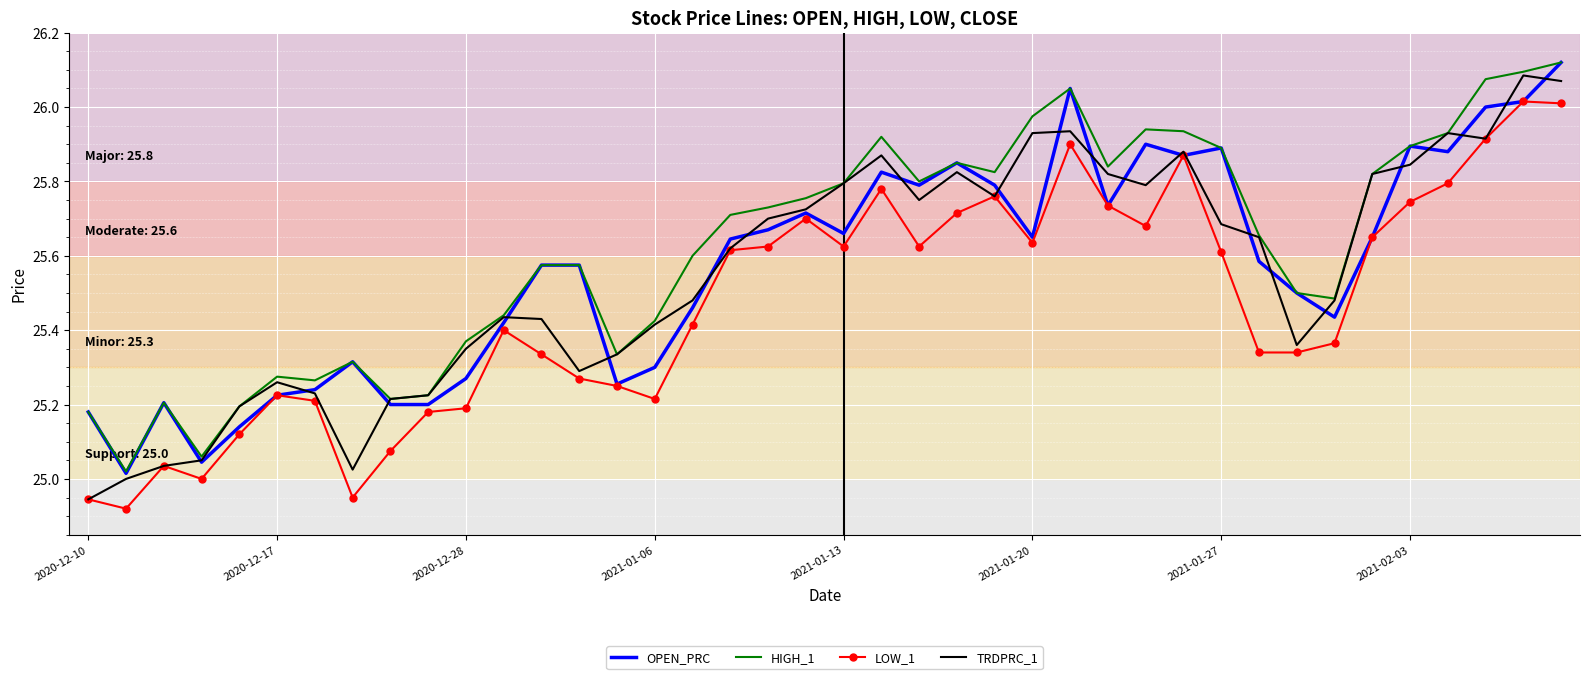

True or false: HIGH_1 and LOW_1 intersect in this chart.

False